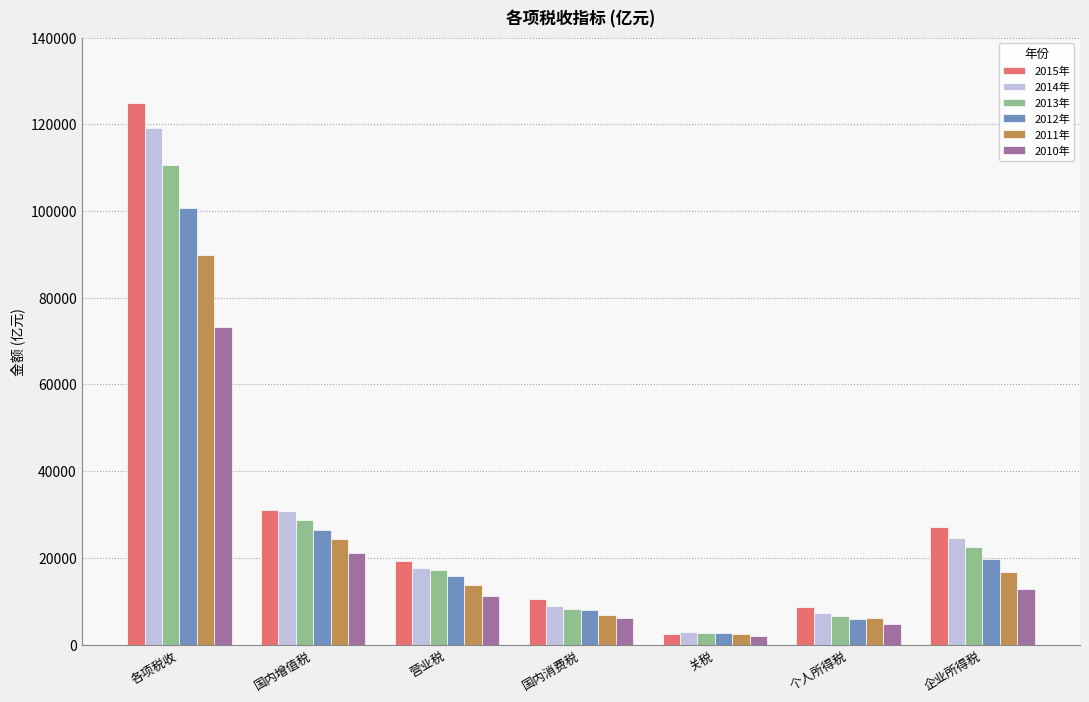

How many data points does each series have?

7